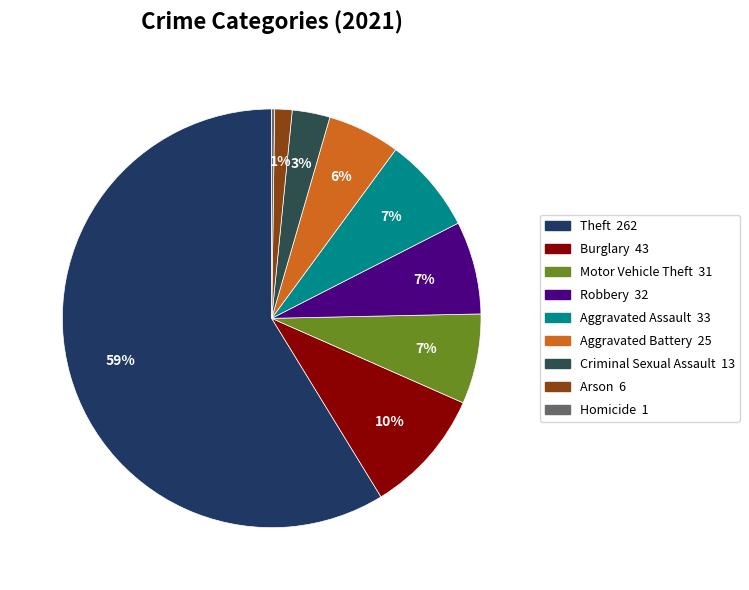

What is the smallest slice in the pie chart?

Homicide